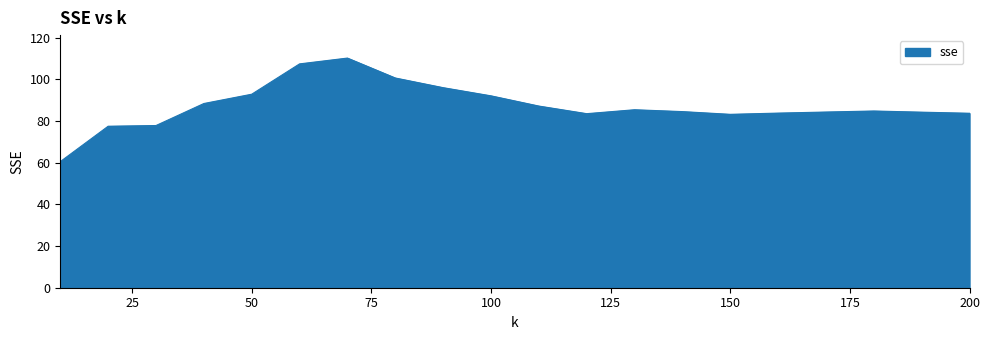

What is the difference between the maximum and minimum values?

49.7